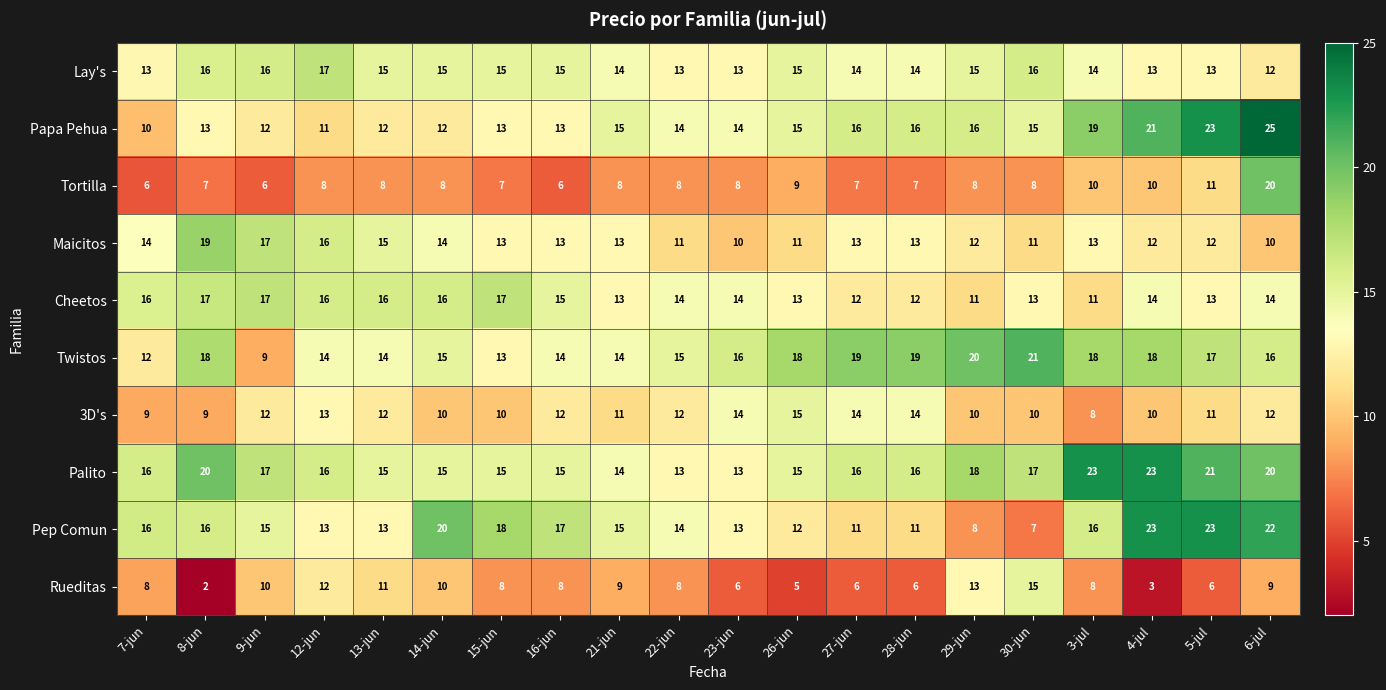

How many distinct data groups are displayed?

10